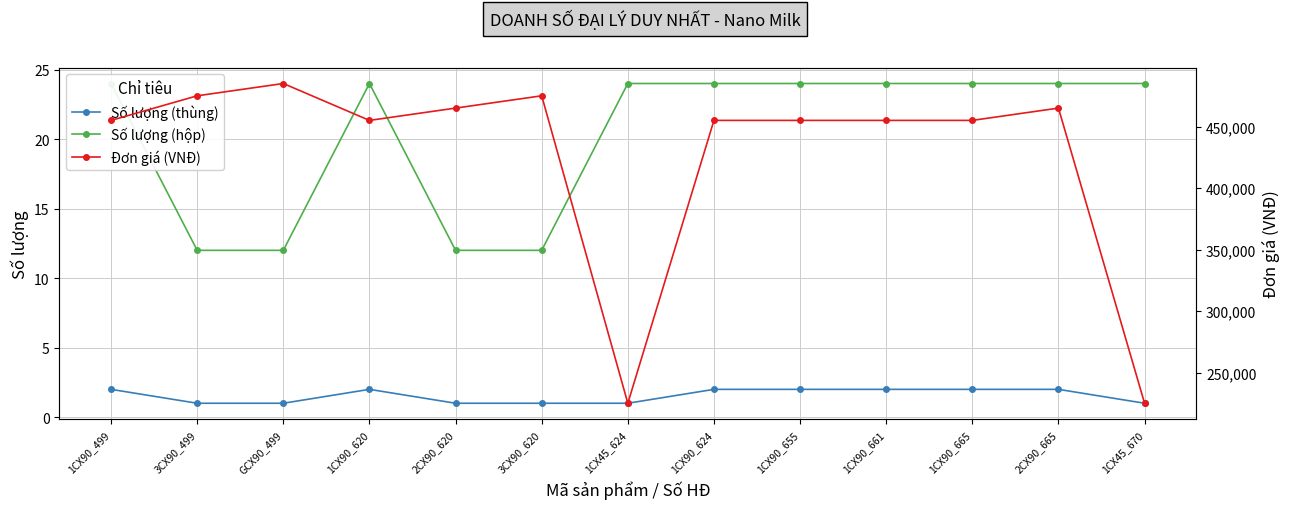

The Số lượng (thùng) series shows 1 at 2CX90_665. True or false?

False